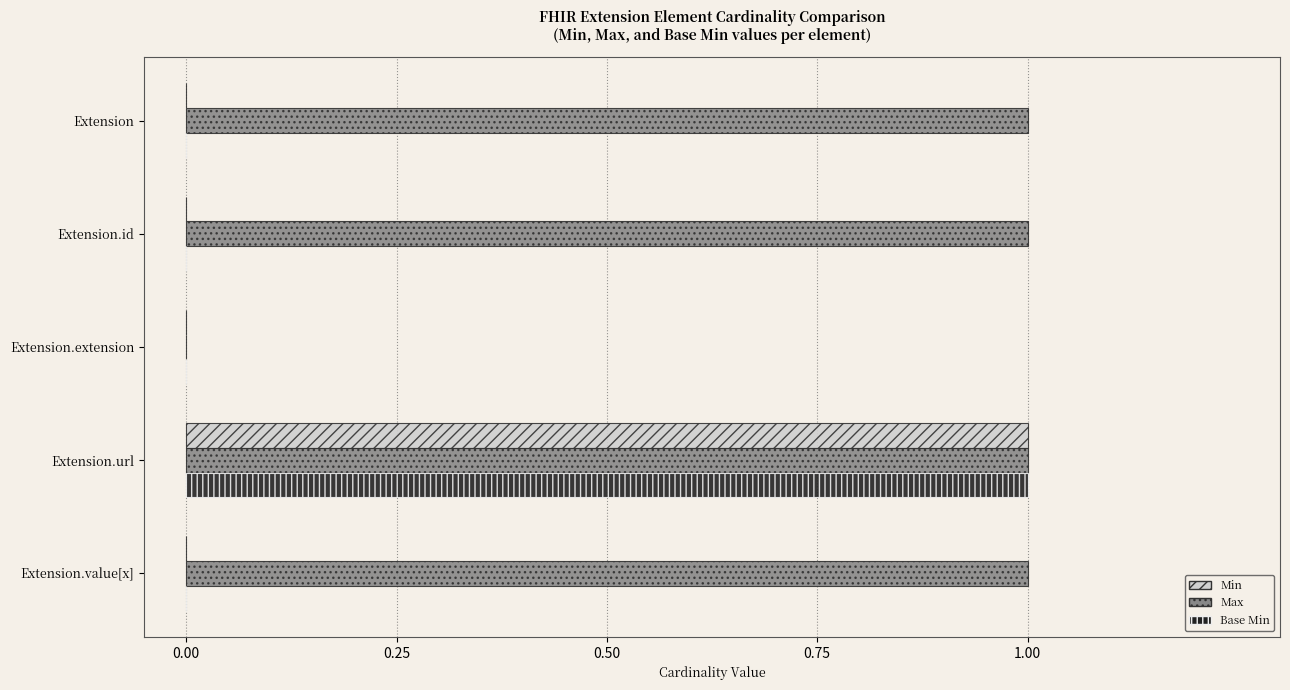

What are all the series names shown in the legend?

Min, Max, Base Min